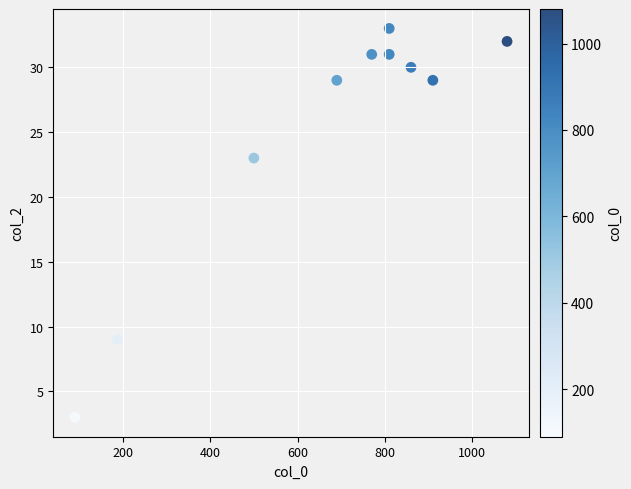

What is the average Y value?

25